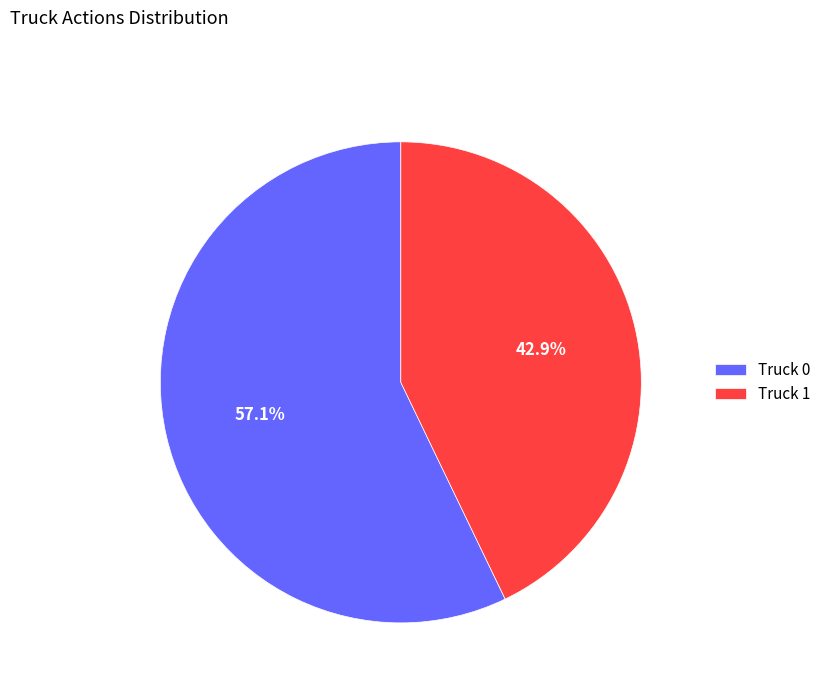

To the nearest percent, what percentage of the pie is Truck 0?

57%